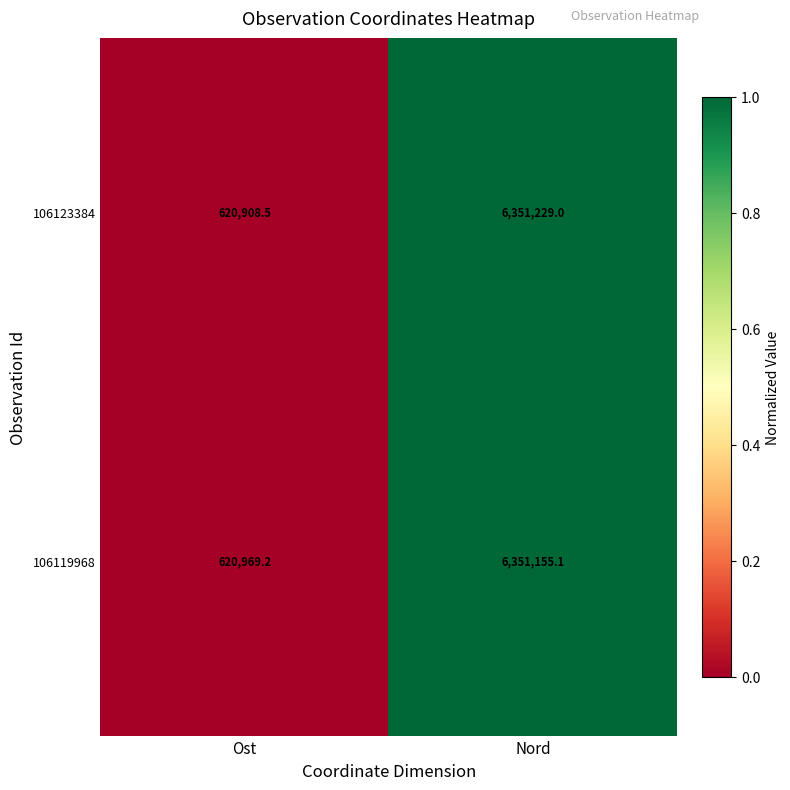

At Nord, list the series in order from smallest to largest.

106119968, 106123384